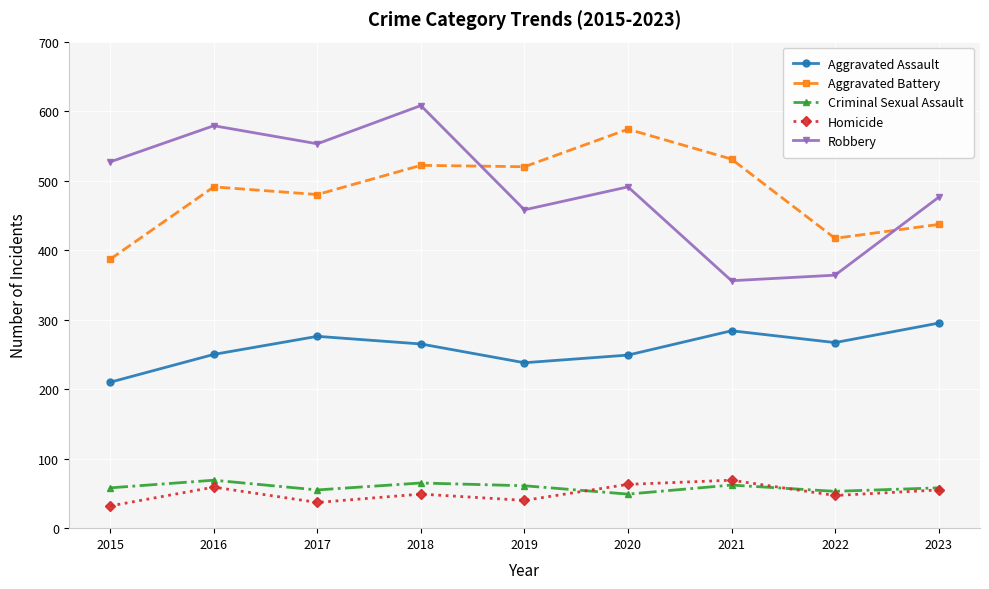

How many data points in Aggravated Battery are less than 491?

4